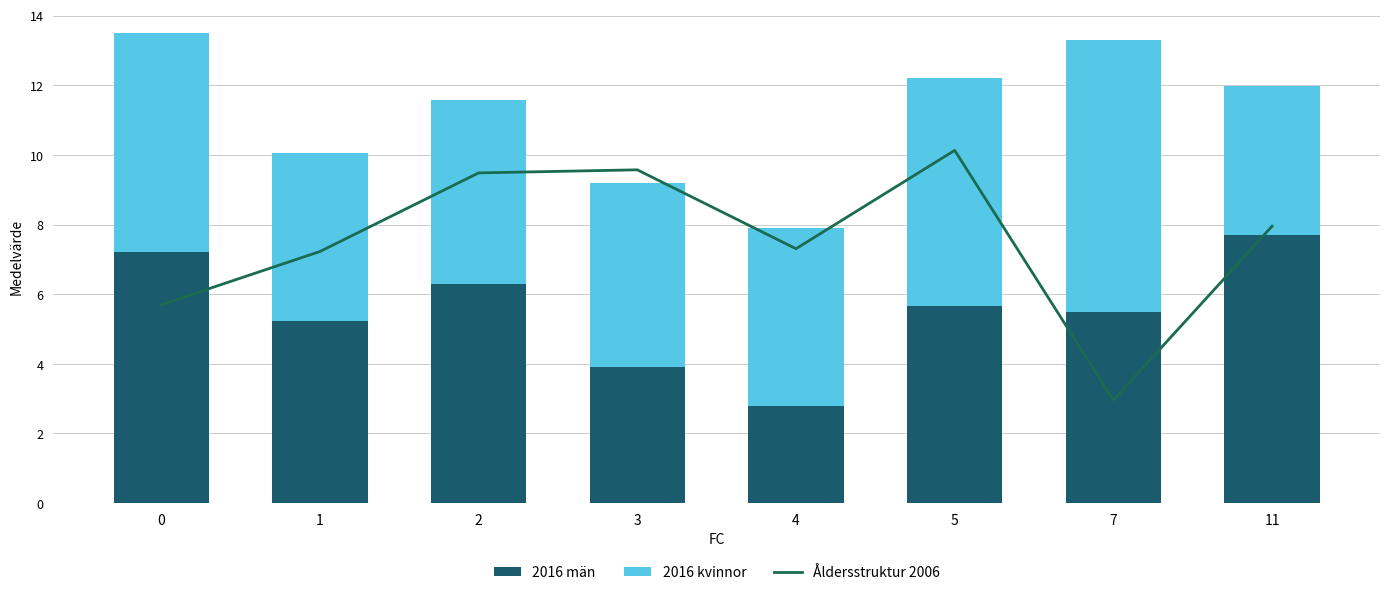

What is the value of the Åldersstruktur 2006 bar at the 2nd from the left?

5.0